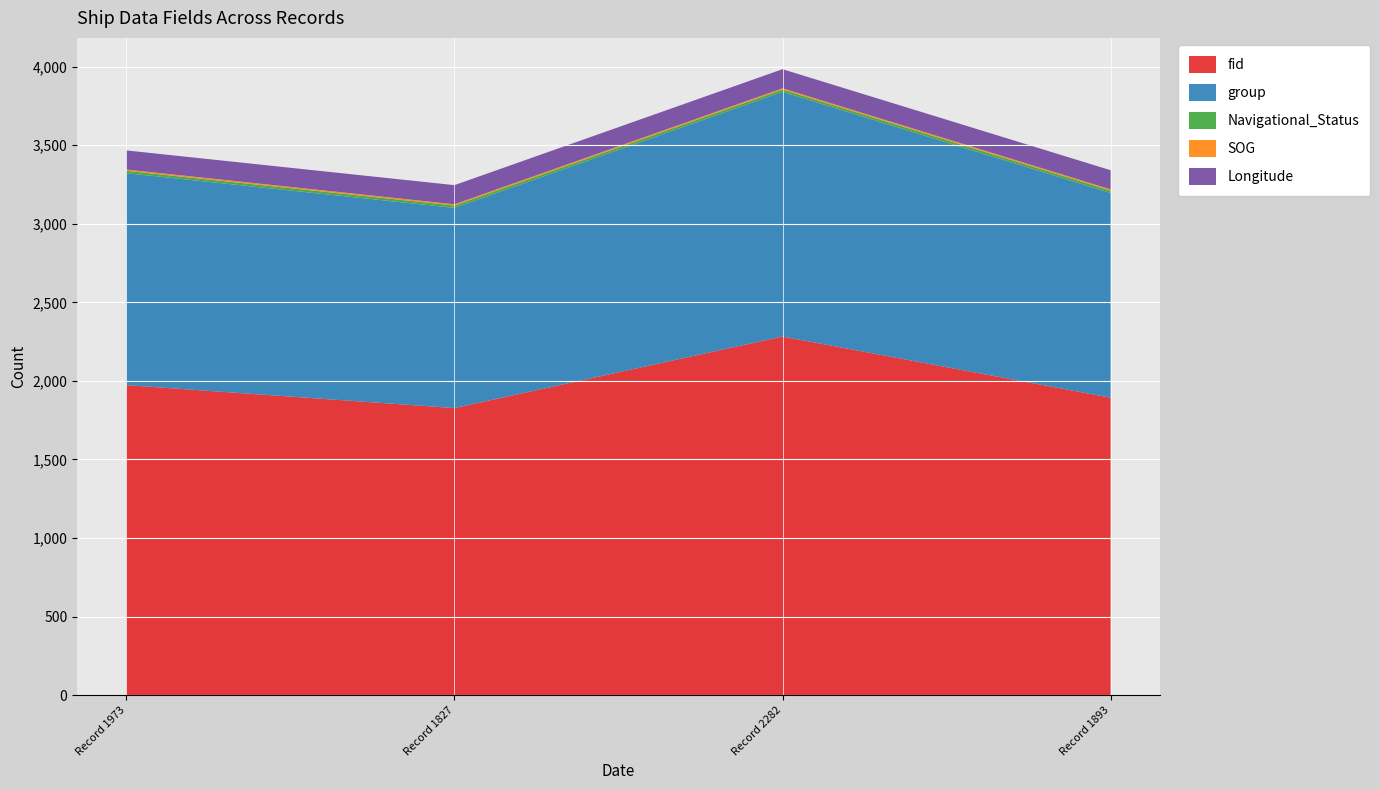

Reading left to right, extract all data points from this chart.

fid: 1973.0	1827.0	2282.0	1893.0
group: 1349.0	1274.0	1557.0	1303.0
MMSI: 200014625.0	200014625.0	200014625.0	200014625.0
Navigational_Status: 15.0	15.0	15.0	15.0
SOG: 8.2	8.2	8.2	8.2
Longitude: 121.6	121.6	121.6	121.6